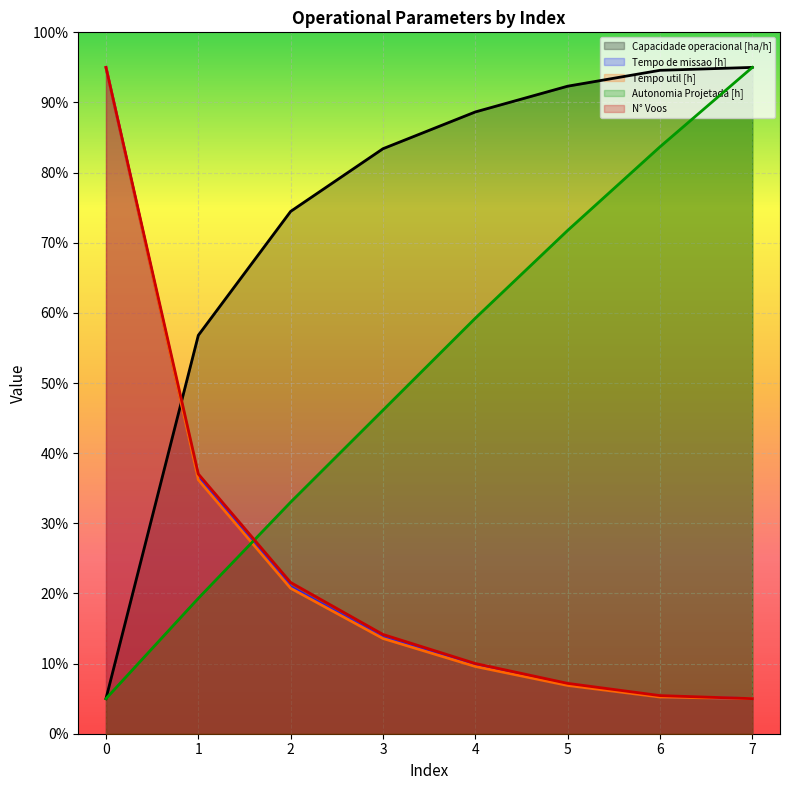

What is the approximate value of Tempo de missao [h] at 4?

9.7